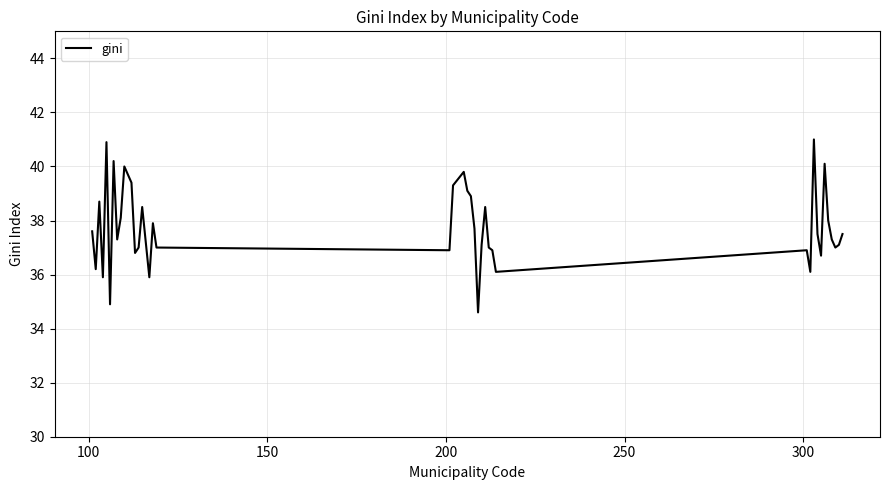

What is the greatest value displayed?

41.0